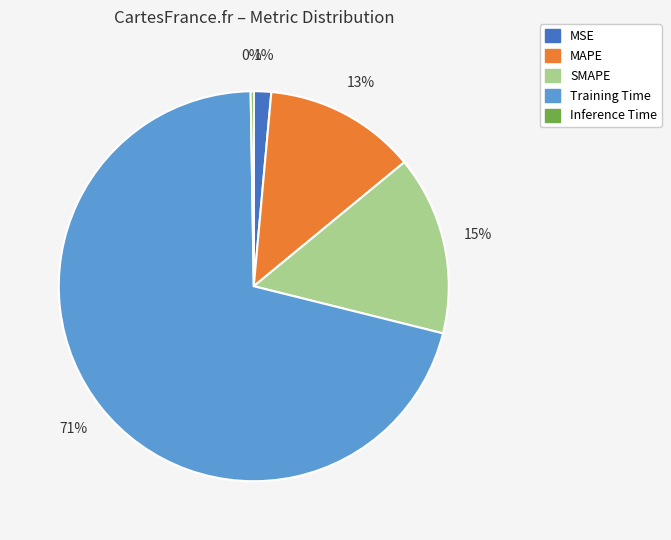

Which category has the biggest portion of the pie?

Training Time